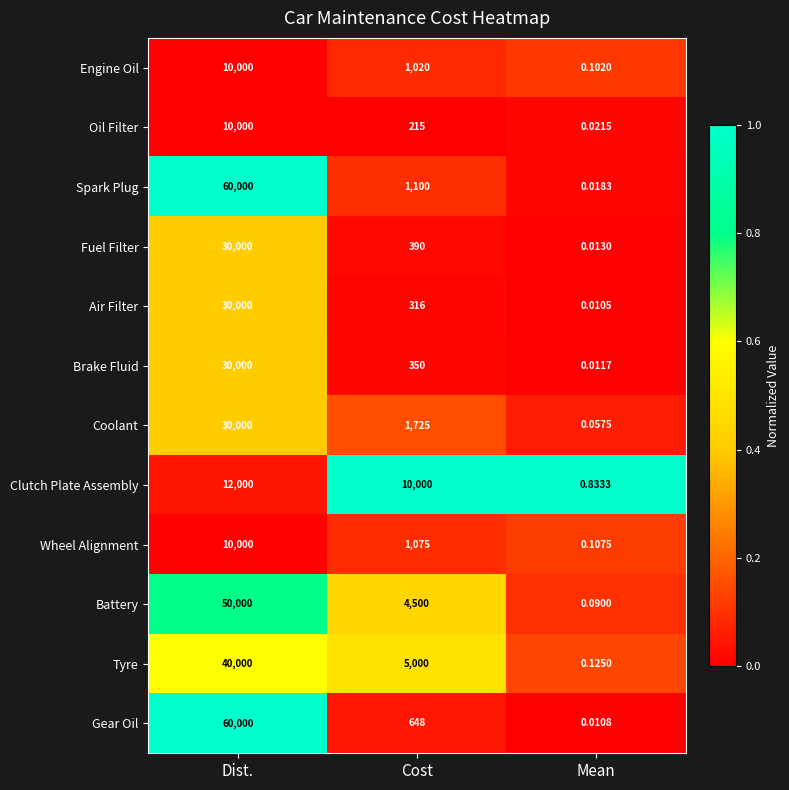

Which category has the lowest value across all series?

Mean